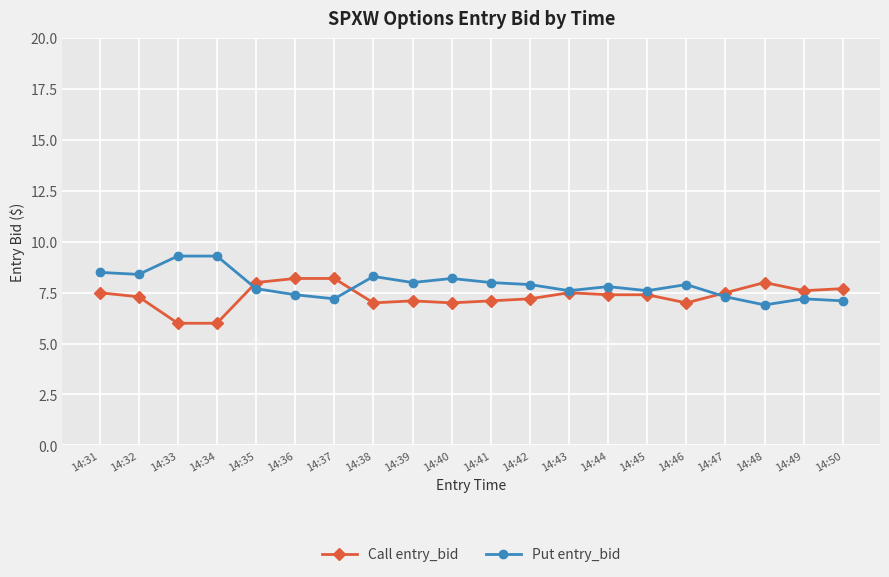

Rank the series by their average value, from lowest to highest.

Call entry_bid, Put entry_bid